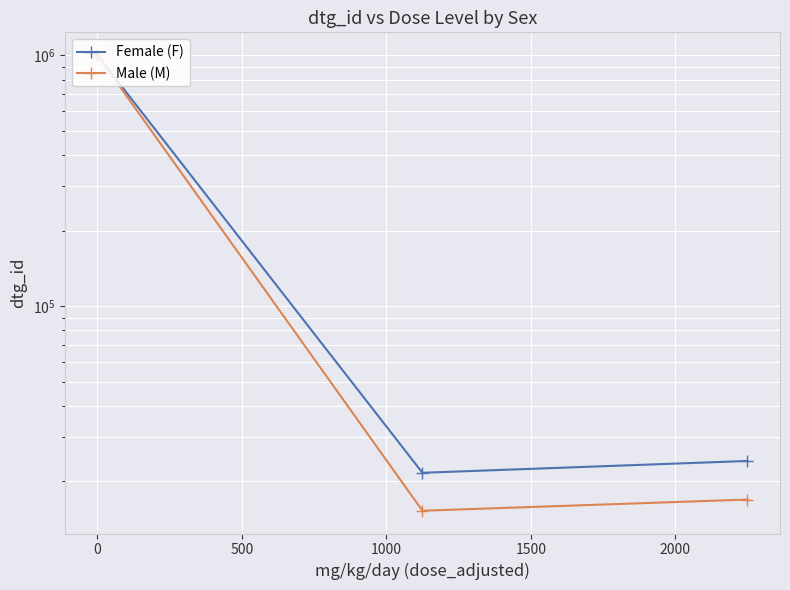

List the series in order of their overall mean, lowest first.

Male (M), Female (F)